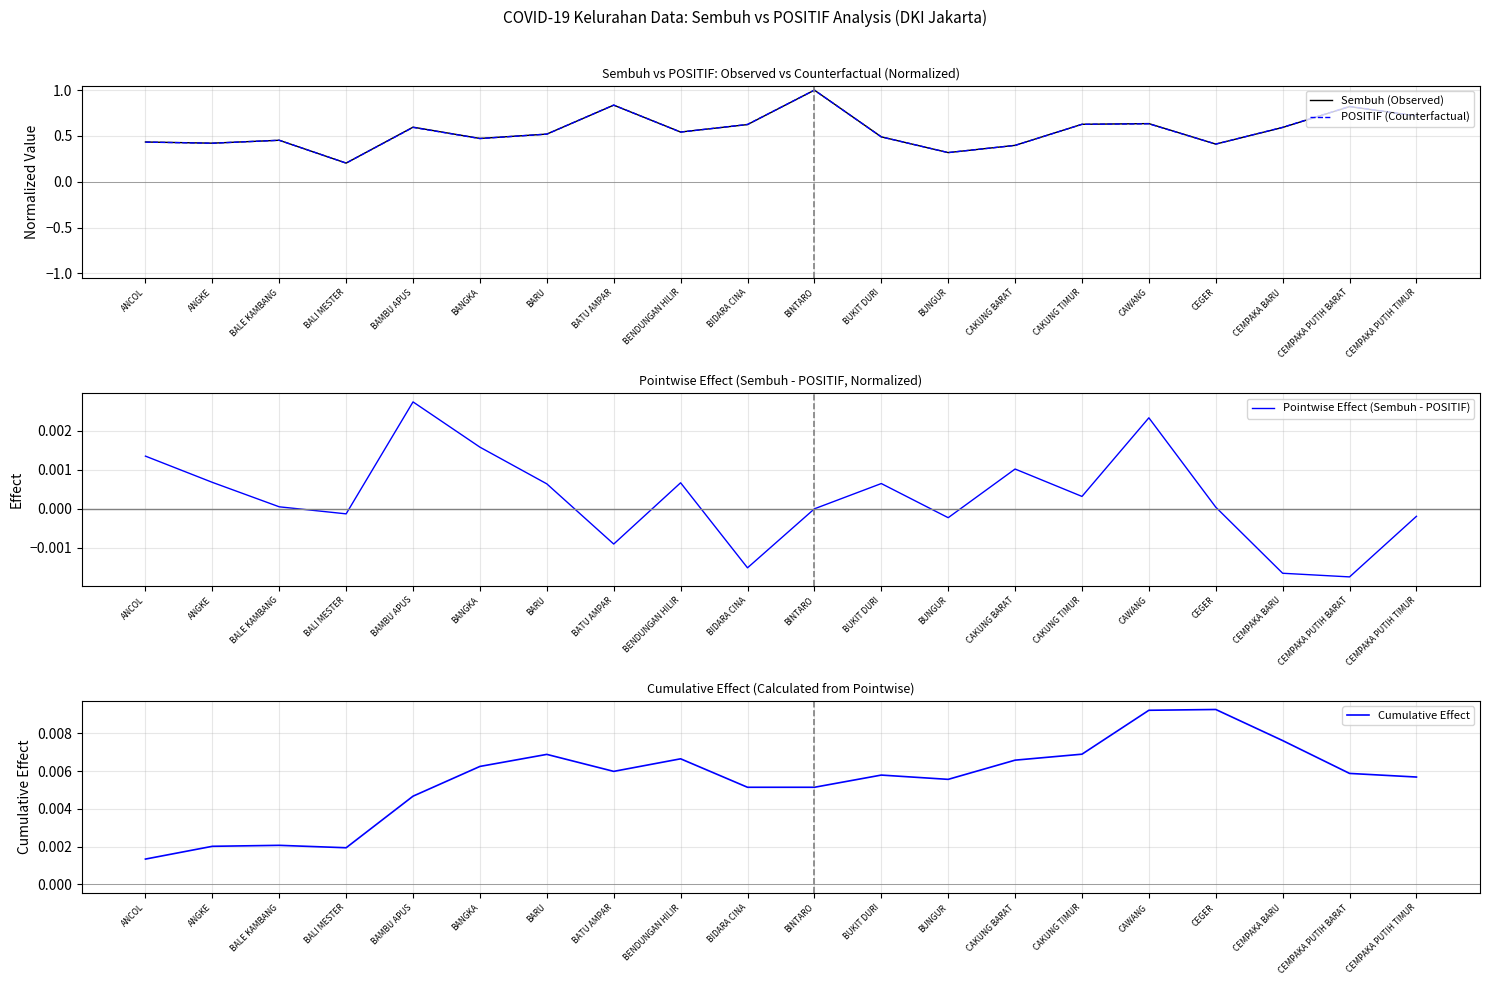

True or false: POSITIF (Counterfactual) has a value of 0.1 at ANGKE.

False